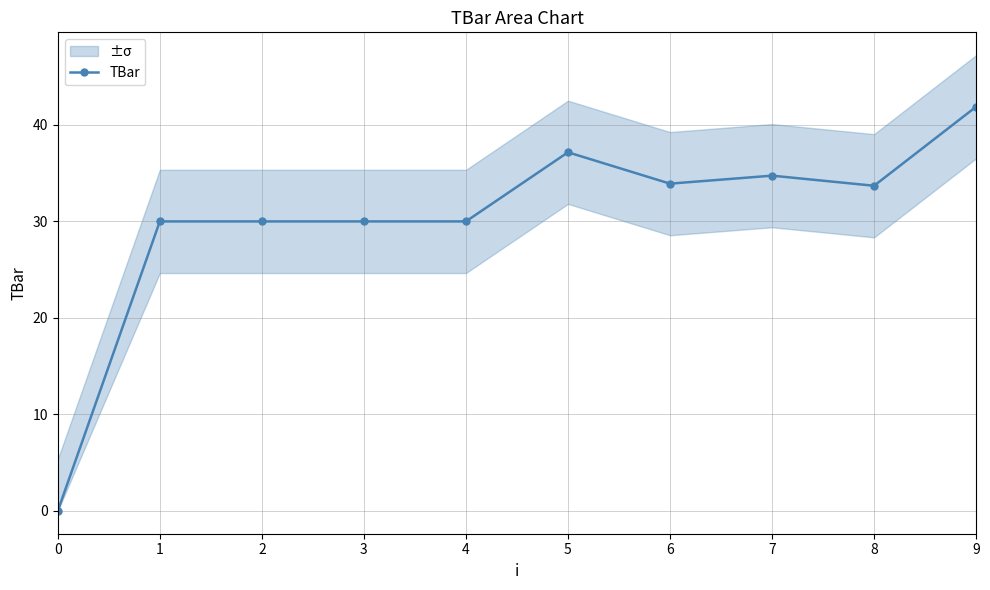

How many values are above zero?

9